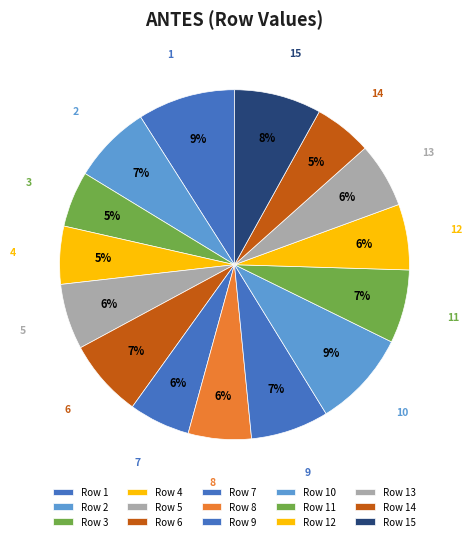

Which slice is the largest?

1